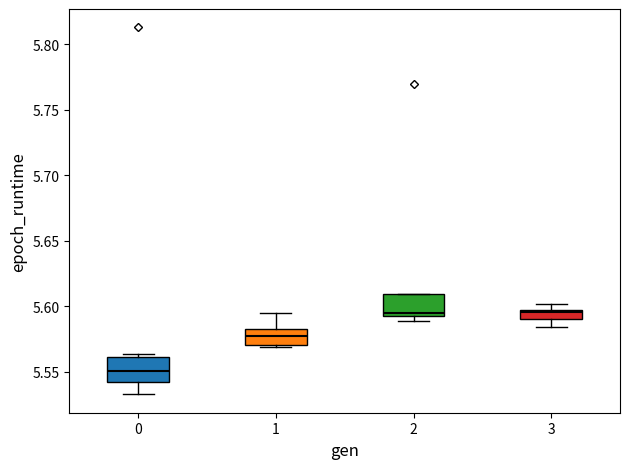

Which box has the lowest median line?

0